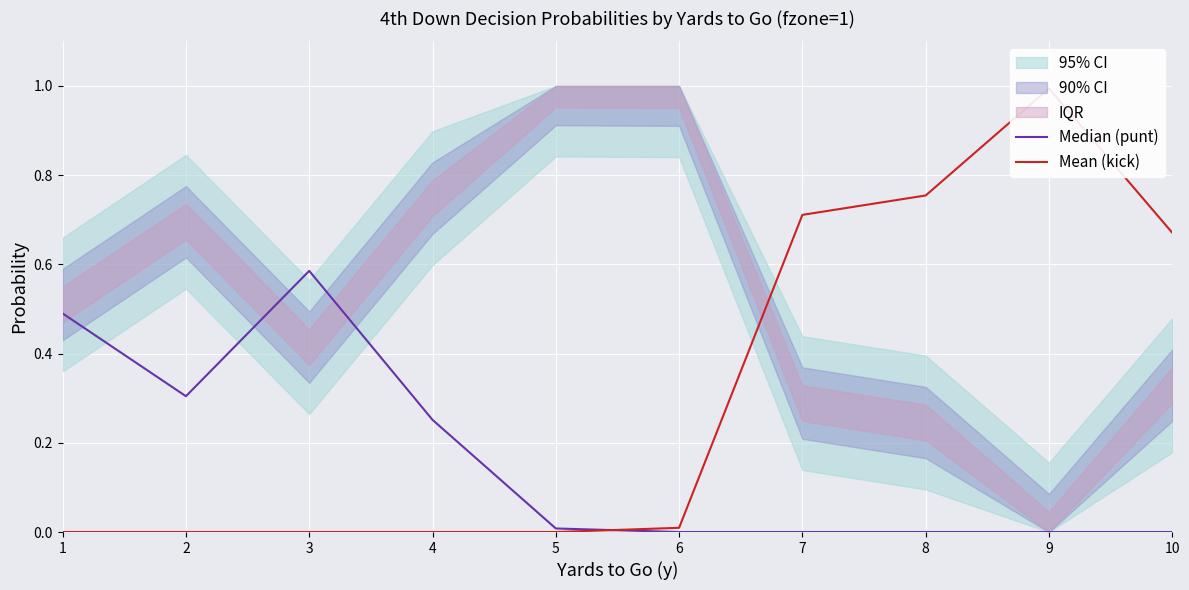

Reading left to right, what are all the values shown in this chart?

Median (punt): 0.5	0.3	0.6	0.3	0.0	0.0	0.0	0.0	0.0	0.0
Mean (kick): 0.0	0.0	0.0	0.0	0.0	0.0	0.7	0.8	1.0	0.7